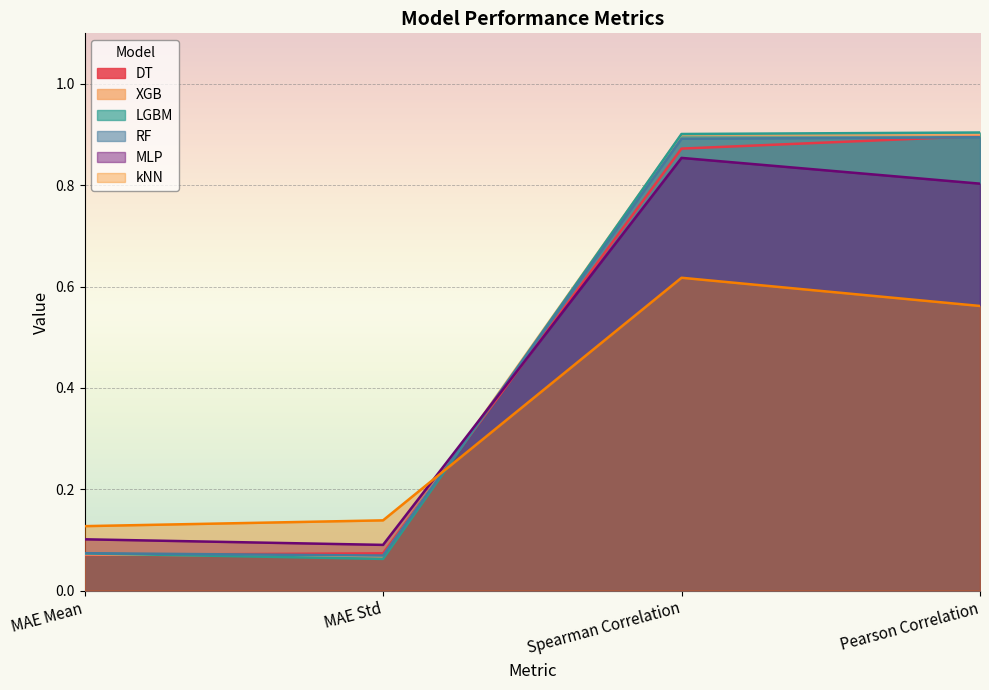

Does the chart display data point markers on the line(s)?

No